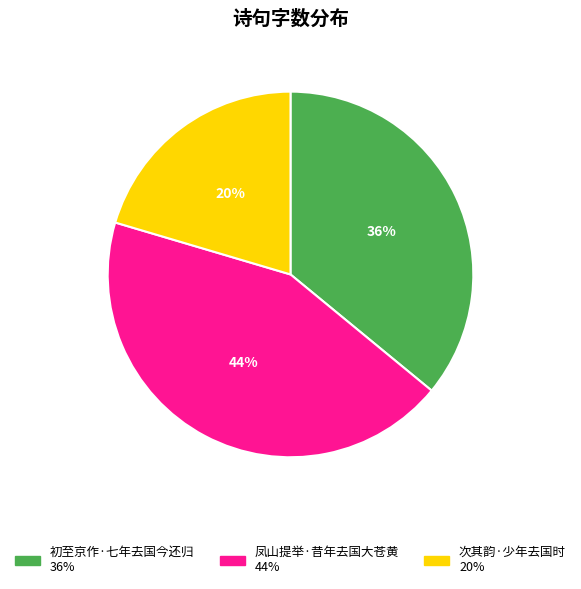

Do 初至京作·七年去国今还归 and 凤山提举·昔年去国大苍黄 together represent more than half of the pie?

Yes